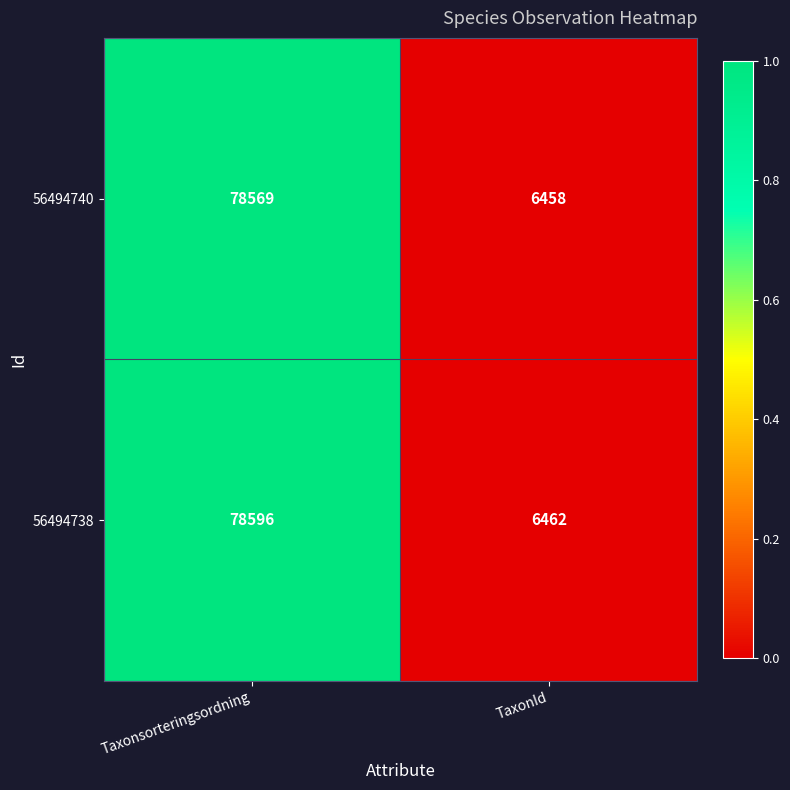

How many distinct data groups are displayed?

2